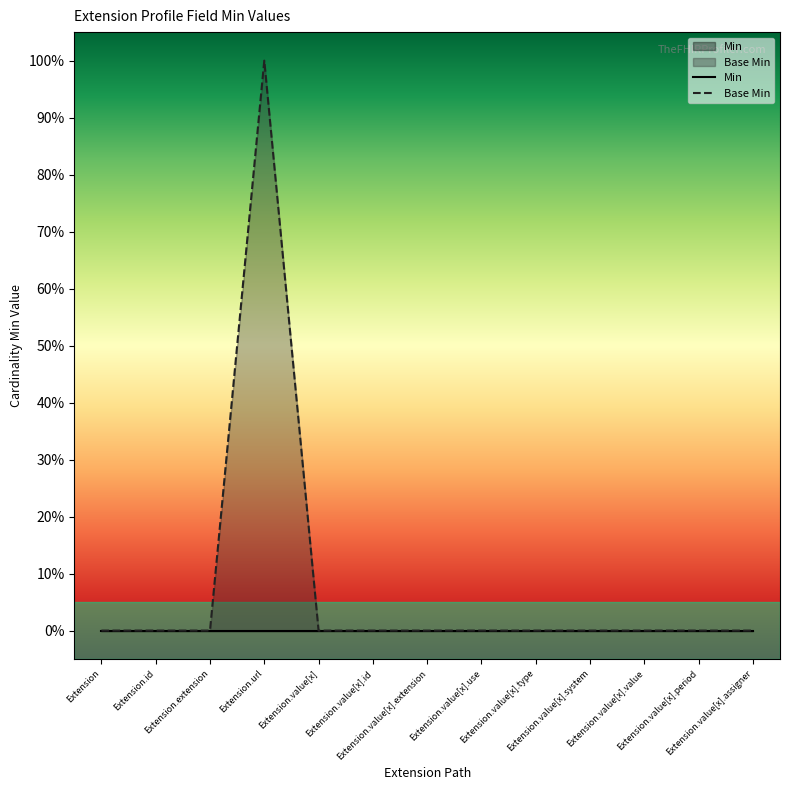

How many data points does each series have?

13